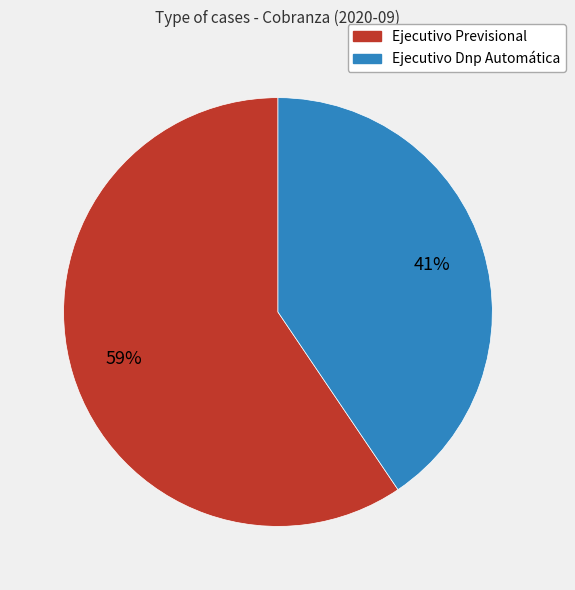

To the nearest percent, what portion does Ejecutivo Dnp Automática represent?

41%